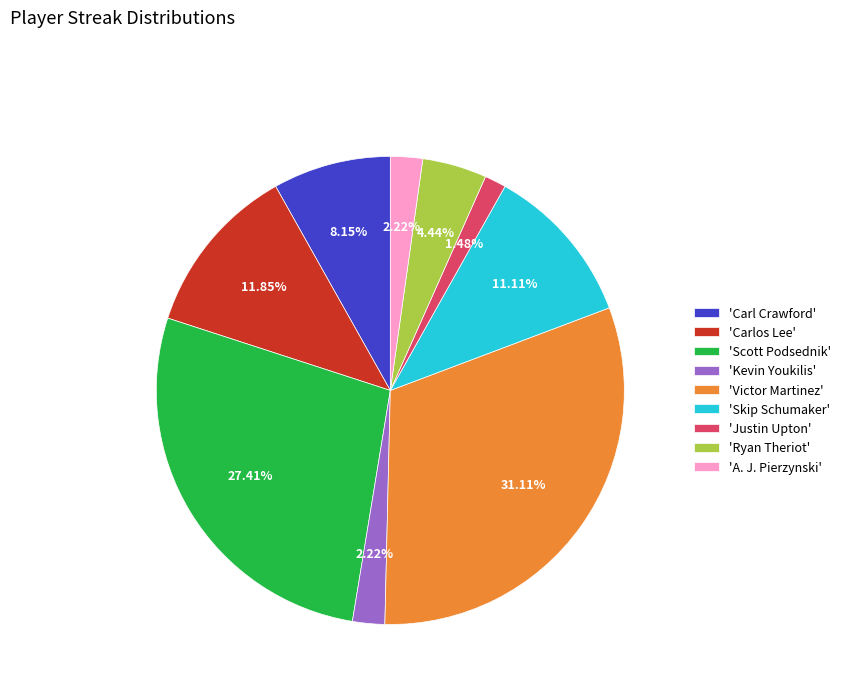

Which category has the biggest portion of the pie?

'Victor Martinez'